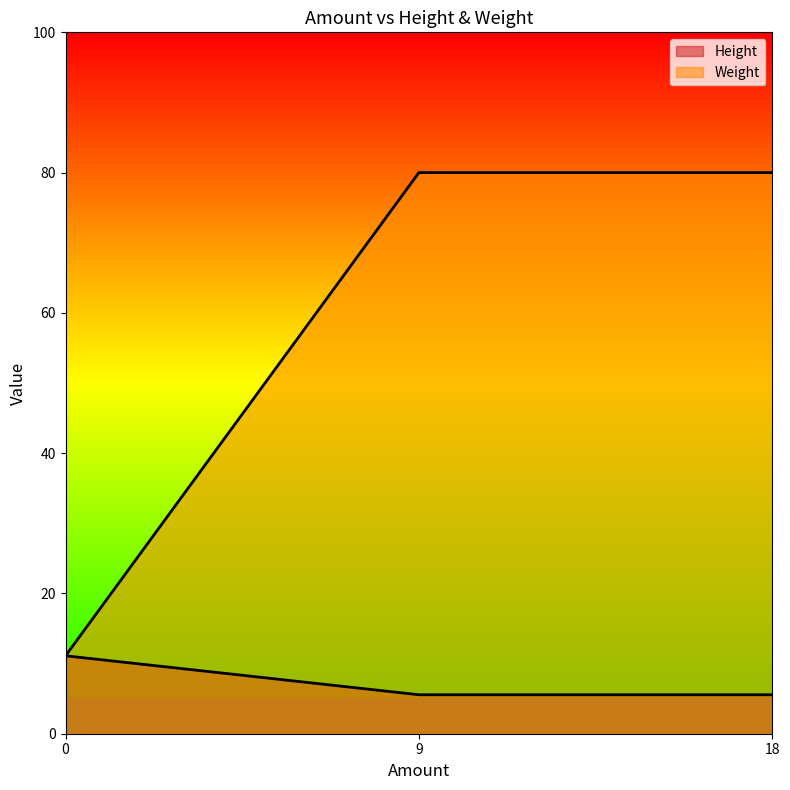

What is the value of the Height point at the 1st from the left?

11.1